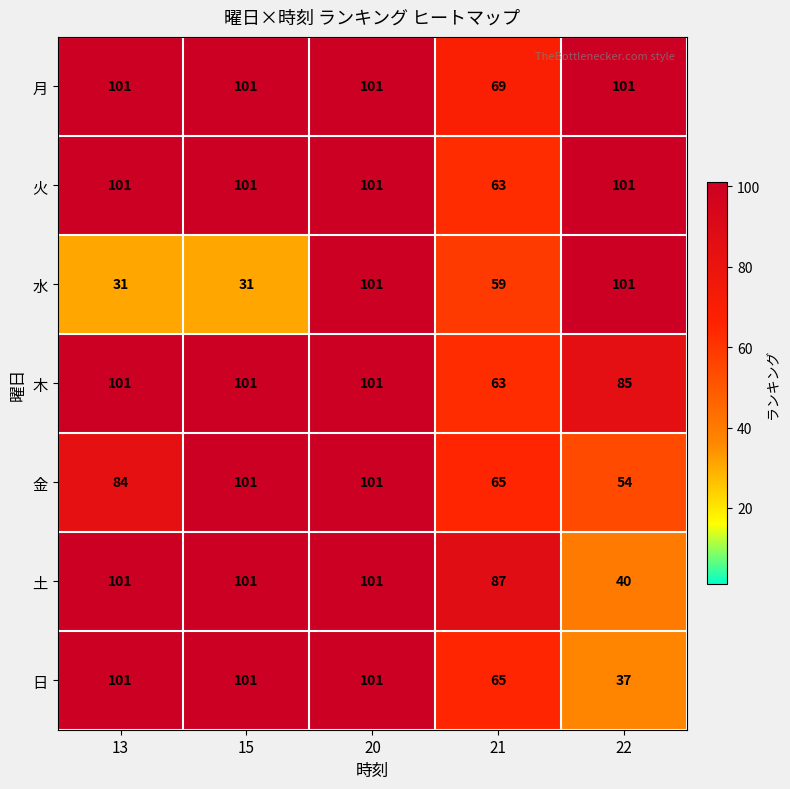

At which label does 土 reach its minimum?

22